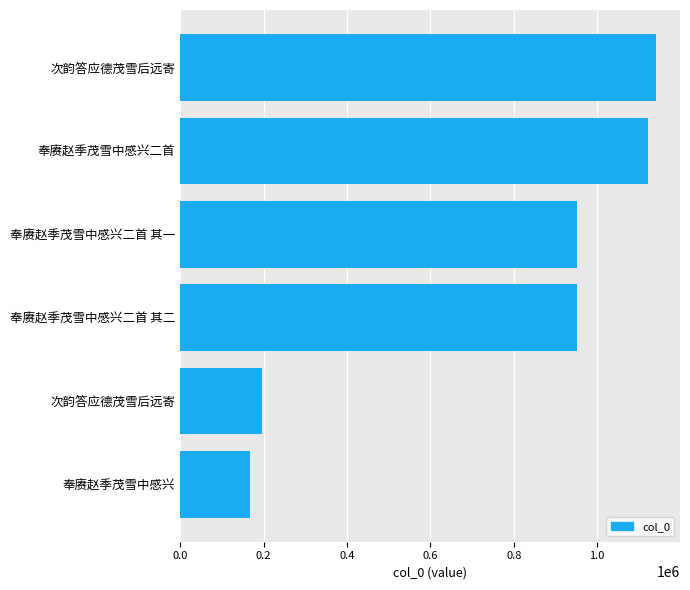

What is the maximum value shown in the chart?

1141401